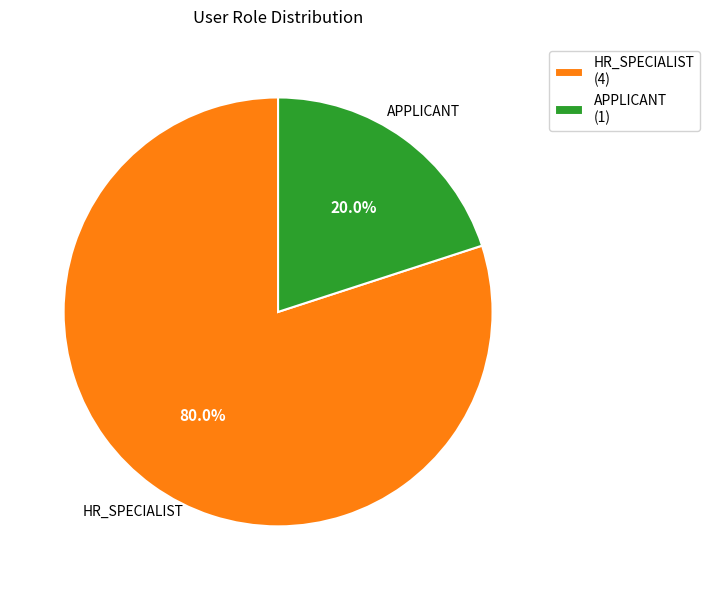

Rank the categories by value from highest to lowest.

HR_SPECIALIST (4), APPLICANT (1)